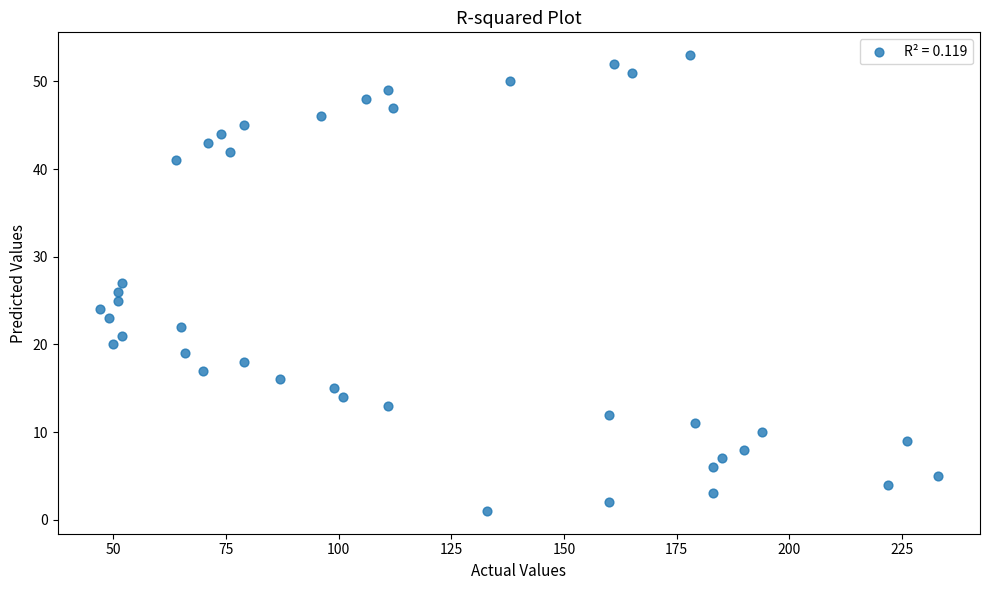

What is the range of Y values (max minus min)?

52